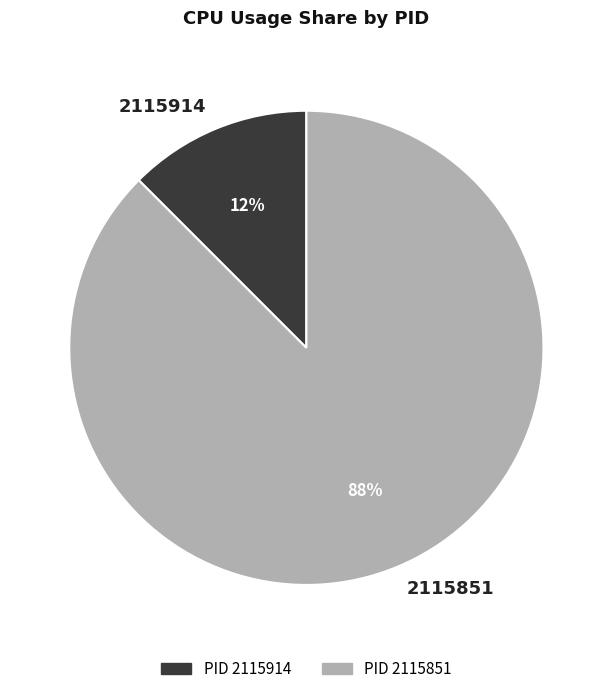

Which slice represents more than half of the pie?

2115851